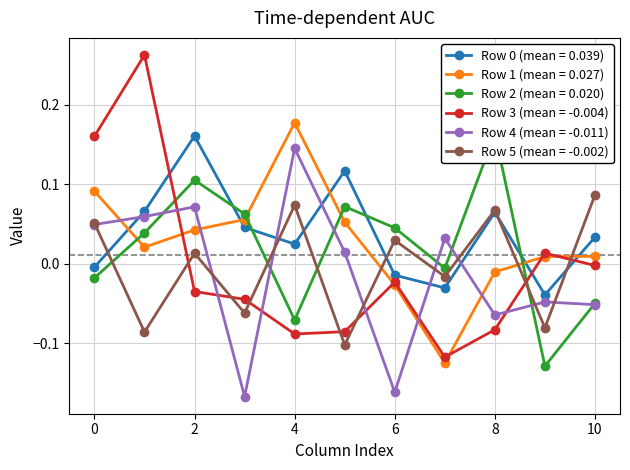

Is the value of Row 5 (mean = -0.002) at 2 greater than the value of Row 4 (mean = -0.011) at 4?

No